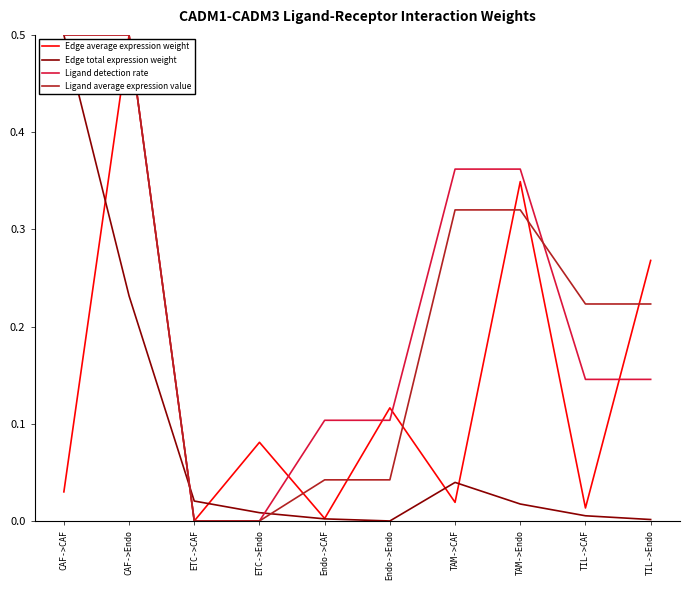

At how many categories does at least one series exceed 0?

10